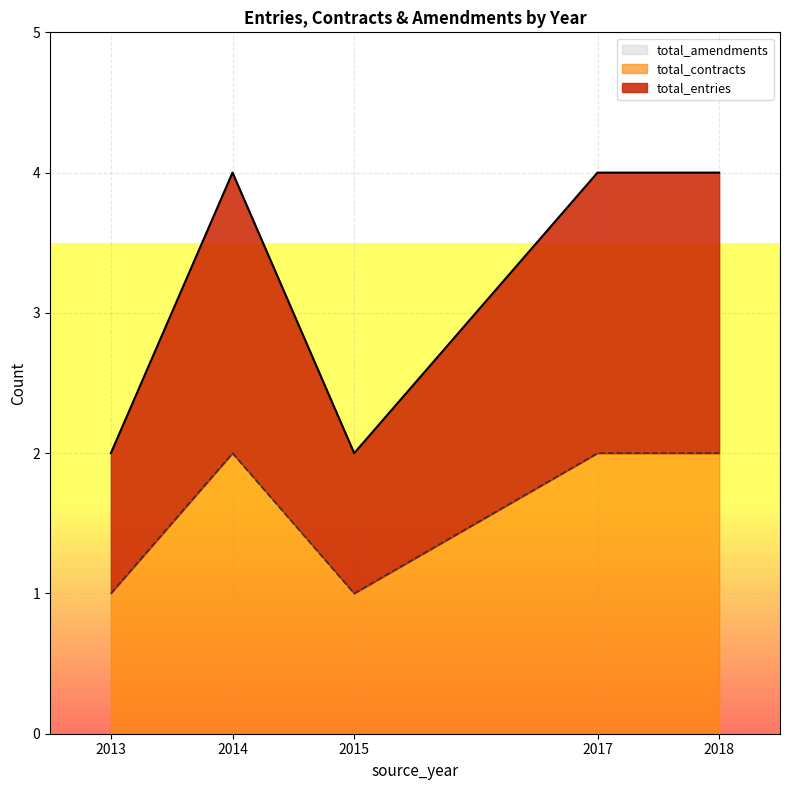

What is the lowest value of the total_contracts series?

1